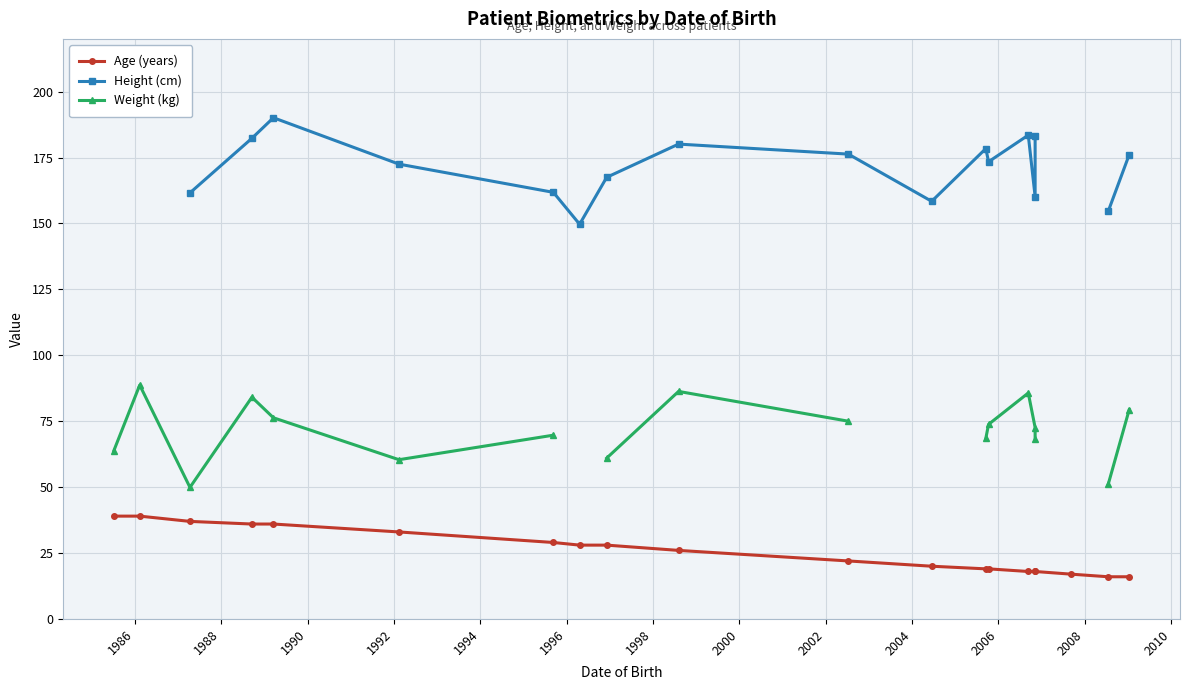

The Age (years) series shows 52.6 at 1990. True or false?

False